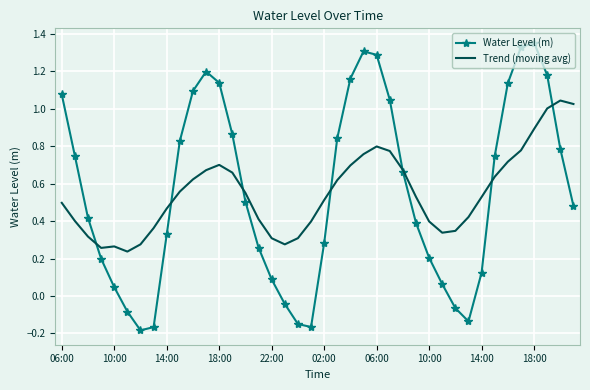

Which series has the largest range (max minus min)?

Water Level (m)